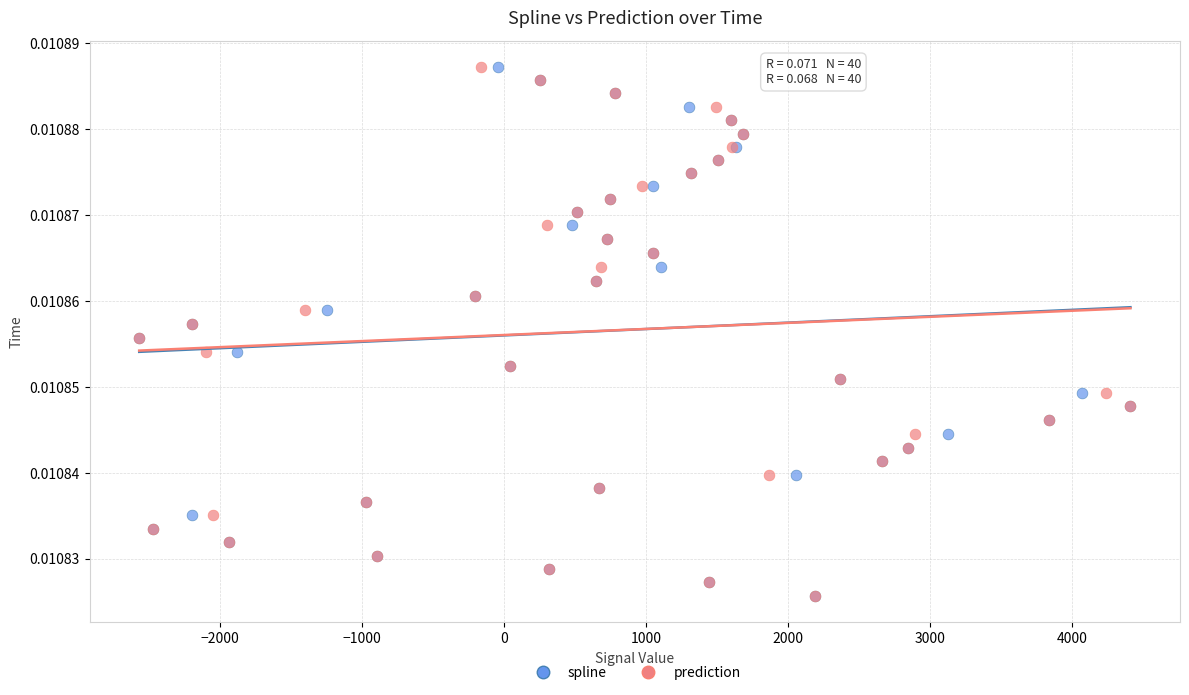

What are all the series names shown in the legend?

spline, prediction